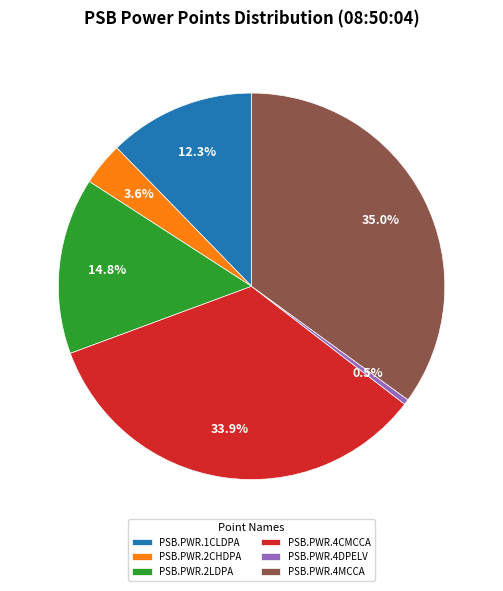

Which category has the smallest portion of the pie?

PSB.PWR.4DPELV